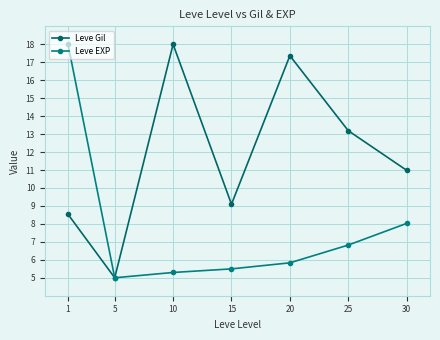

Does the chart have visible grid lines?

Yes